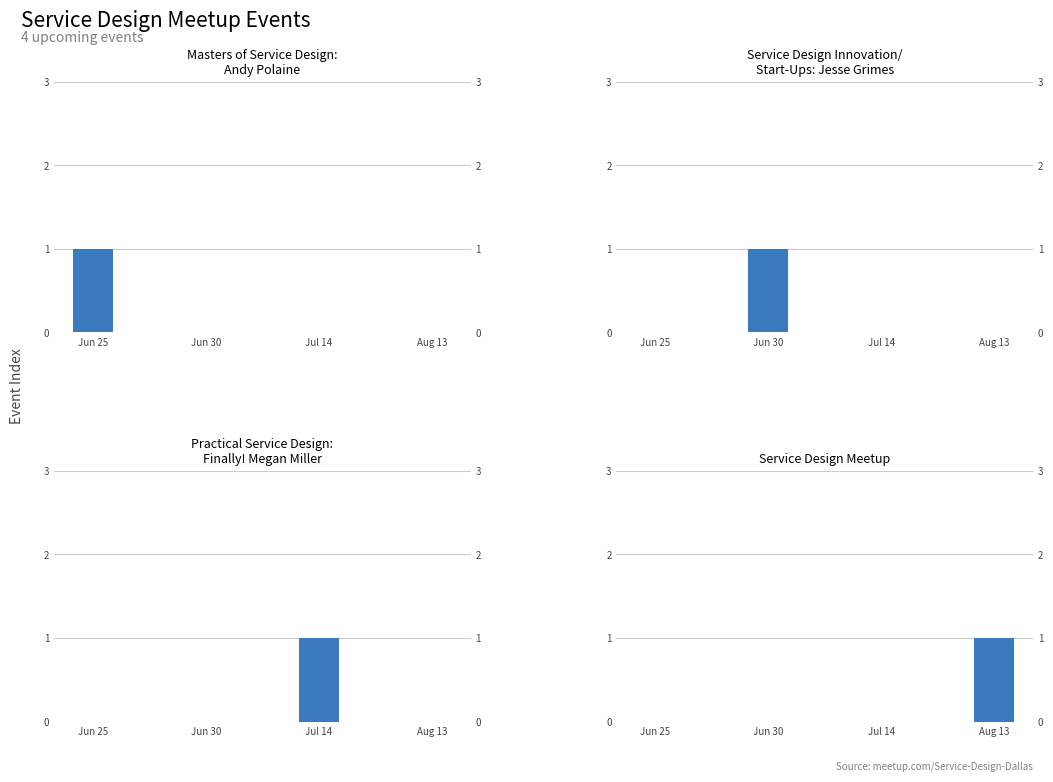

Is it true that Masters of Service Design:
Andy Polaine equals 0 at Aug 13?

True